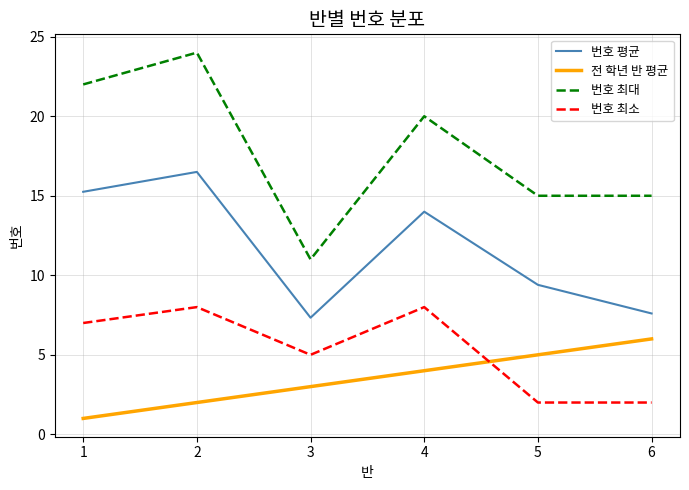

The 번호 평균 series shows 7.3 at 3. True or false?

True